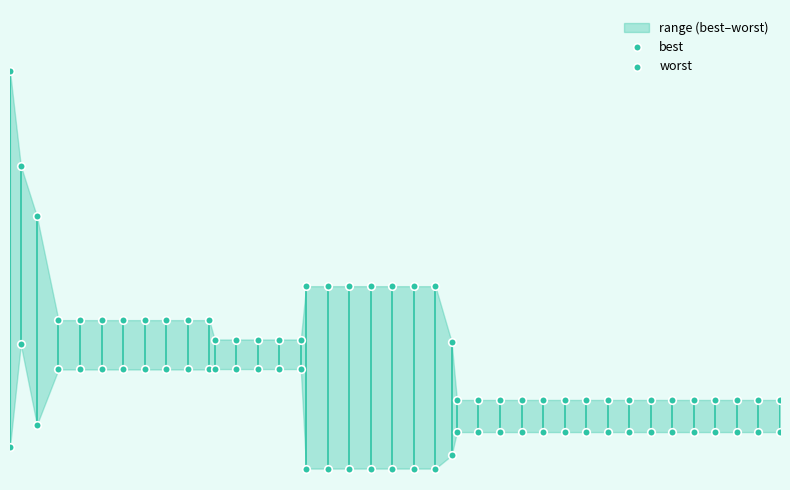

Which series has the largest Y range (max minus min)?

worst